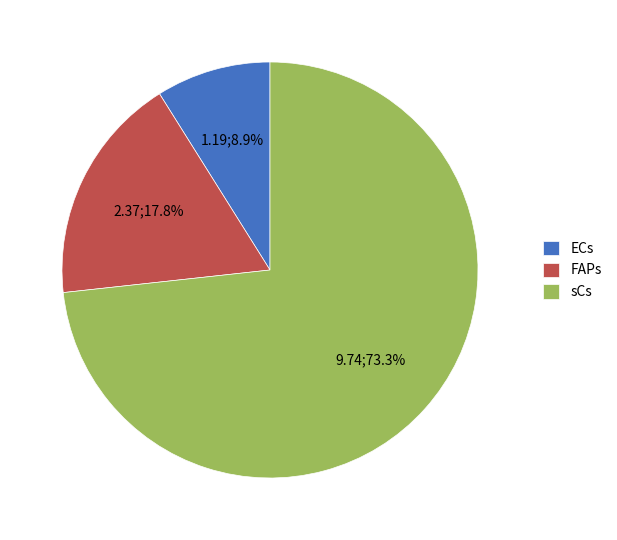

Count the number of slices in the pie.

3